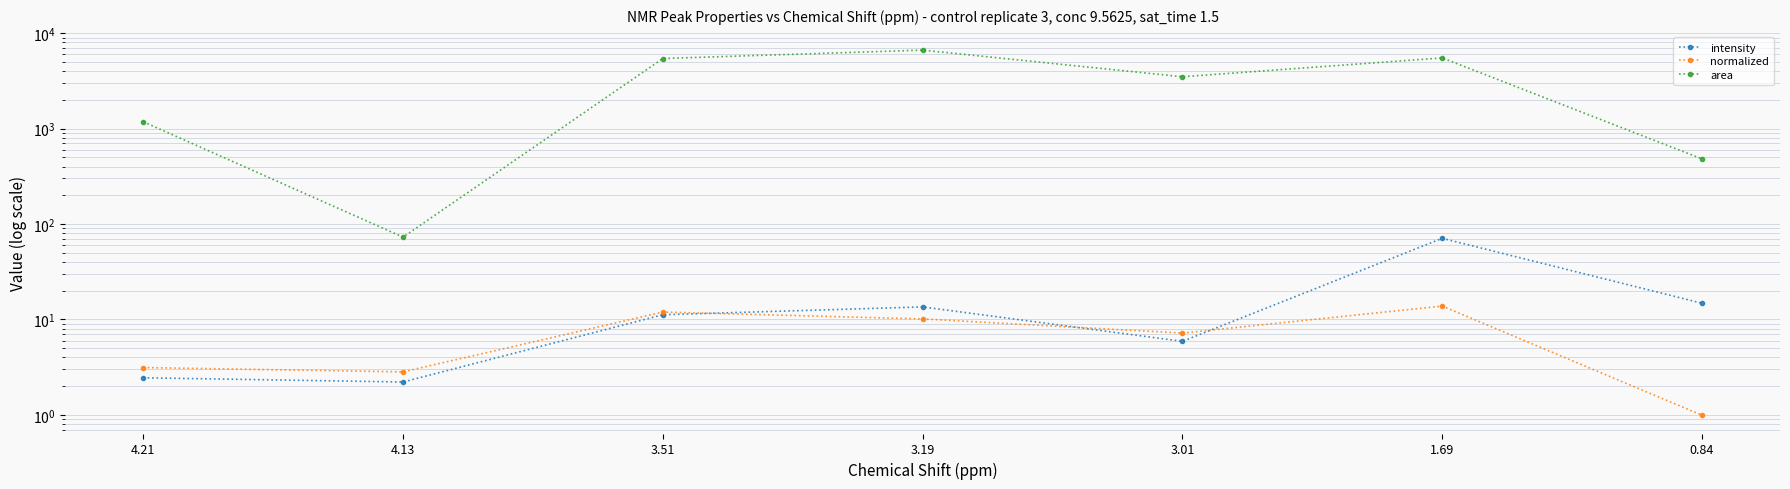

True or false: area and intensity intersect in this chart.

False